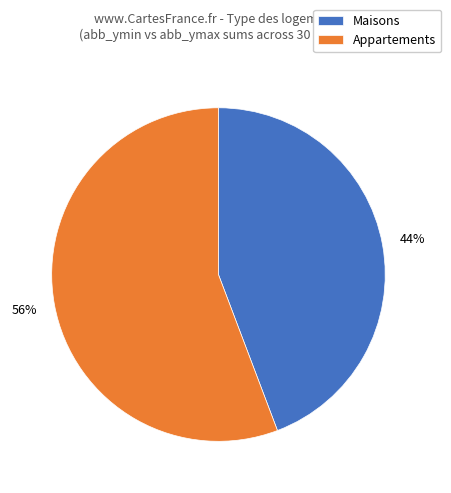

To the nearest percent, what percentage of the pie is Appartements?

56%